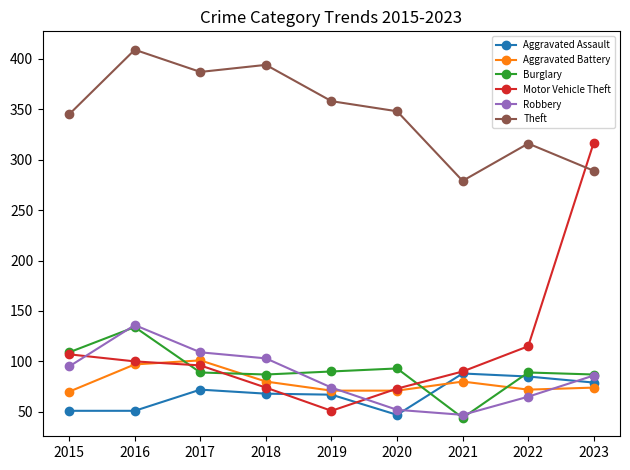

Which series has the largest range (max minus min)?

Motor Vehicle Theft